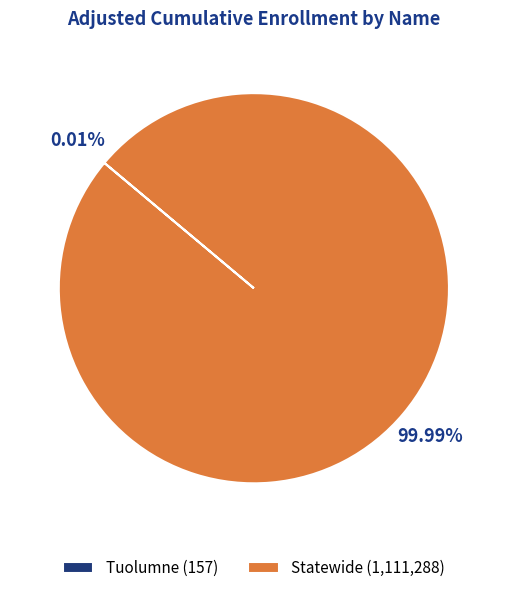

Which category accounts for the majority?

Statewide